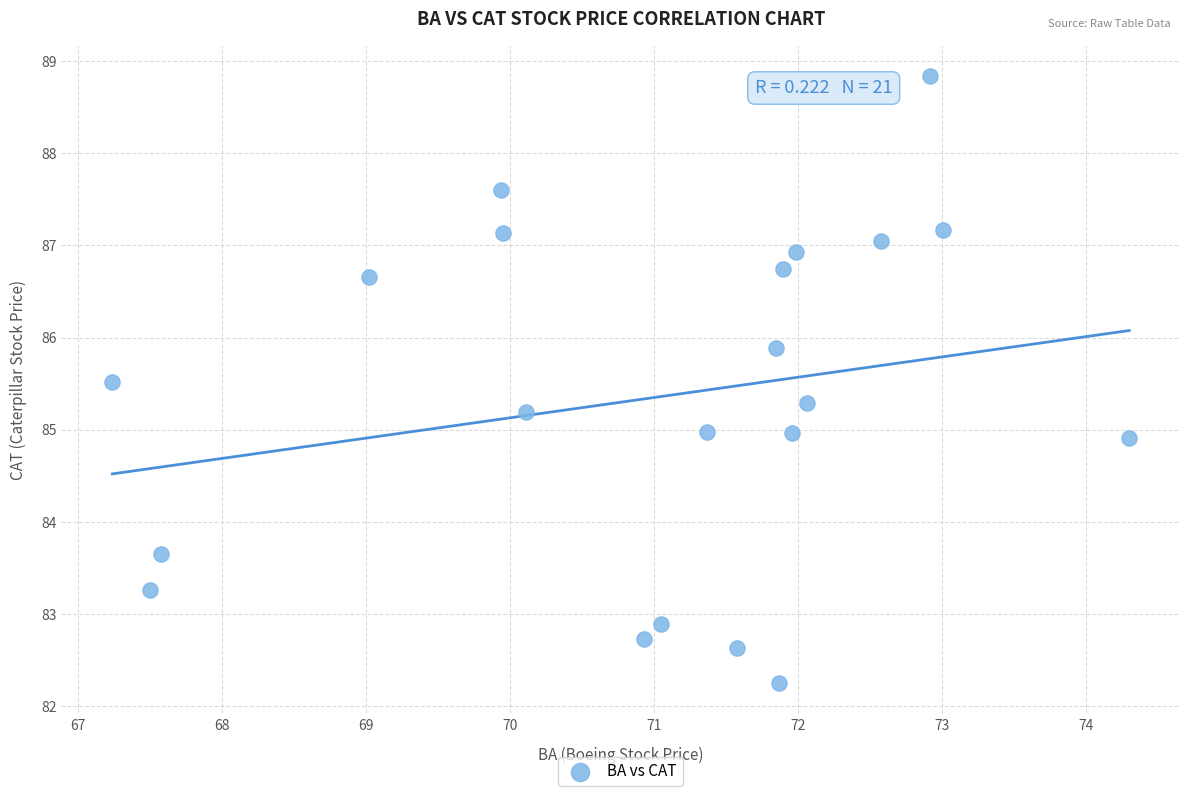

What is the range of Y values (max minus min)?

6.6